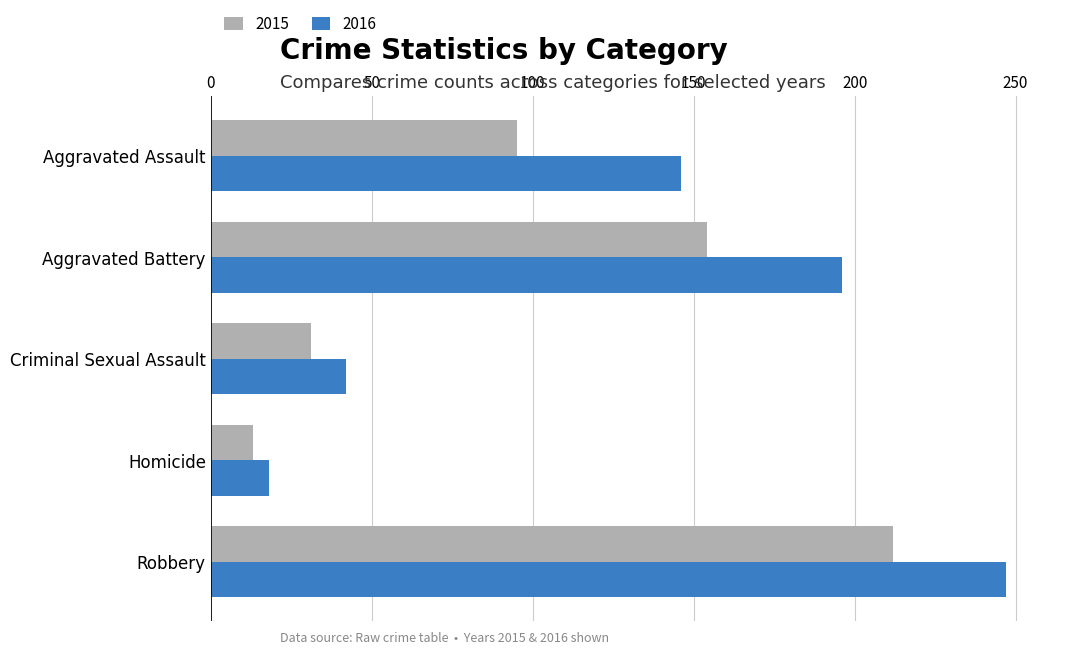

Is it true that 2016 equals 146 at Aggravated Assault?

True